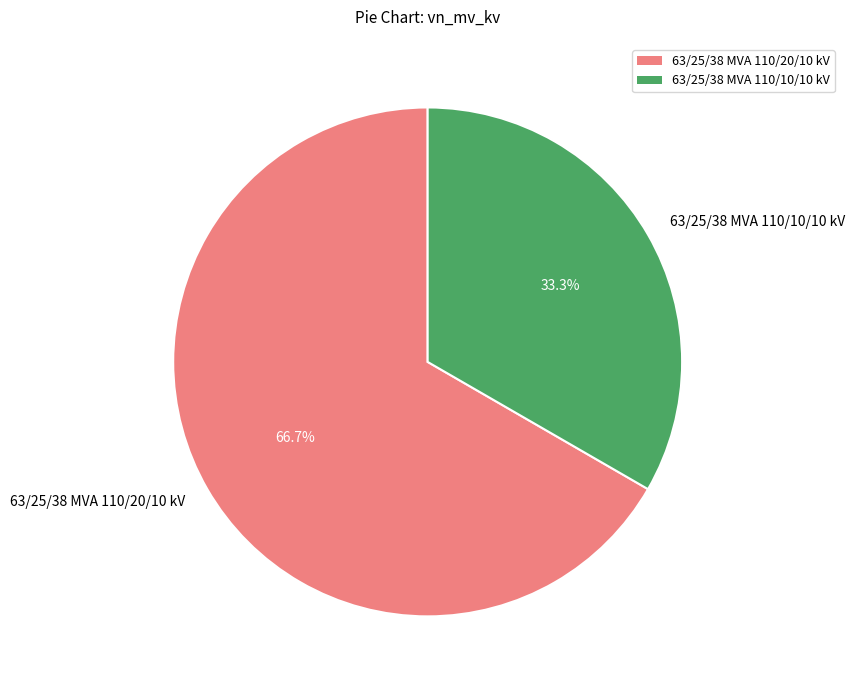

What percentage is the 63/25/38 MVA 110/20/10 kV slice, to the nearest percent?

67%